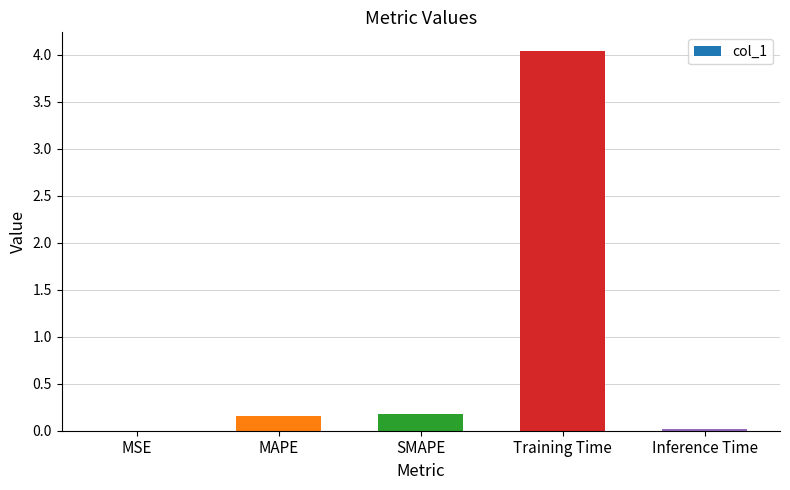

What is the change in value from SMAPE to Training Time?

+3.9